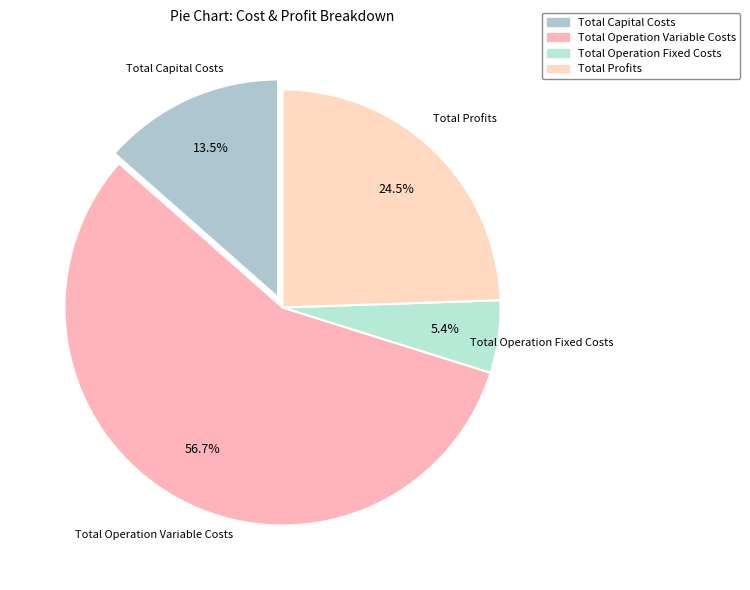

To the nearest percent, what portion does Total Operation Fixed Costs represent?

5%